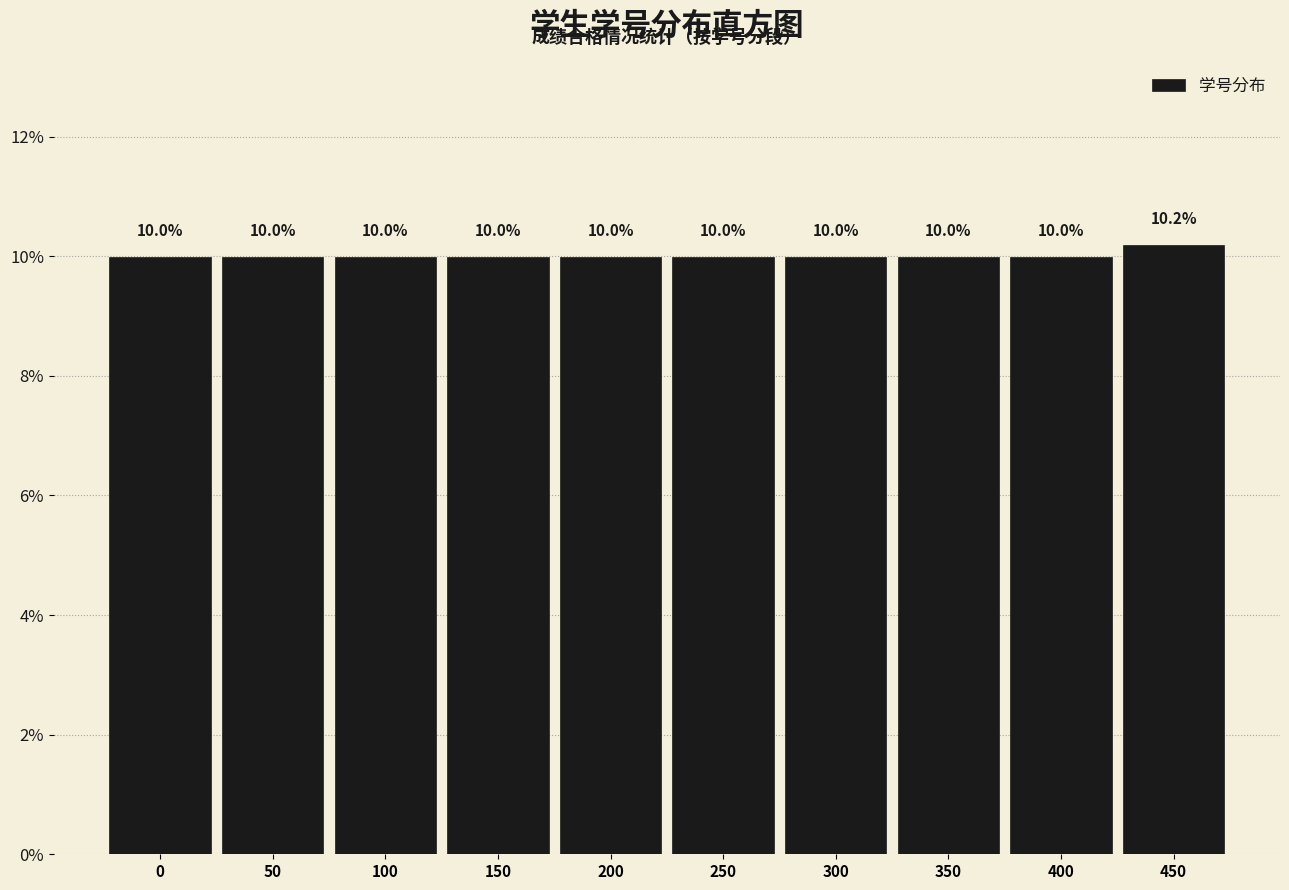

Reading left to right, what are all the values shown in this chart?

10.0	10.0	10.0	10.0	10.0	10.0	10.0	10.0	10.0	10.2